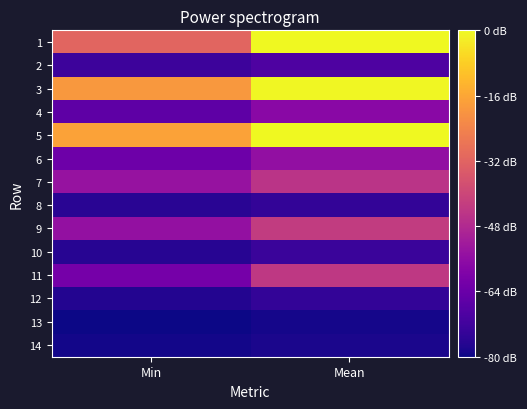

What is the spread (max minus min) of values at Mean?

8611.6